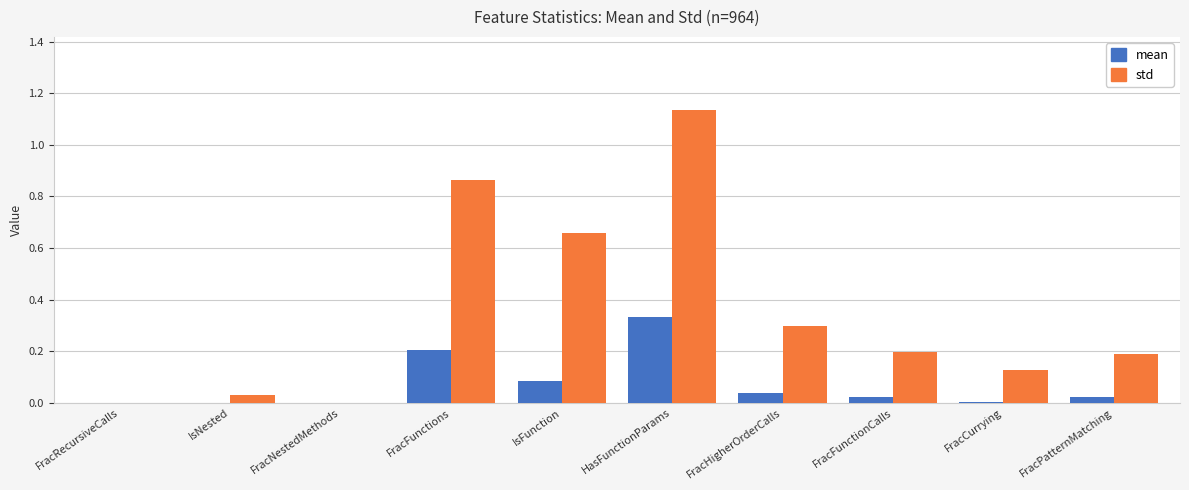

At which category does the chart reach its peak across all series?

HasFunctionParams